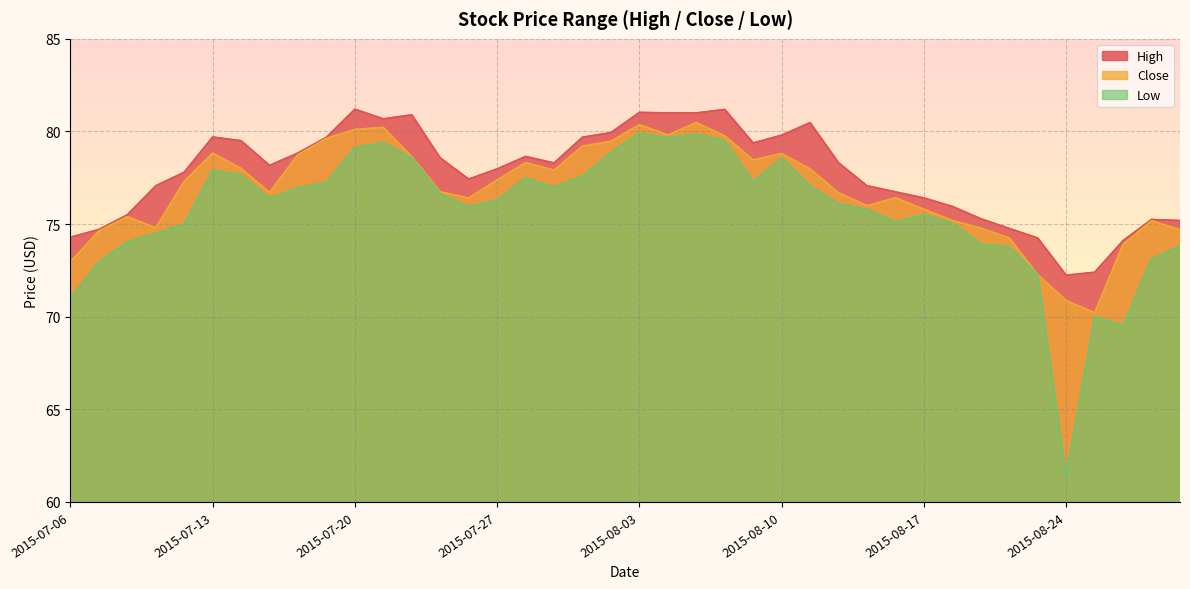

What is the value of the Low point at the 23rd from the left?

79.8